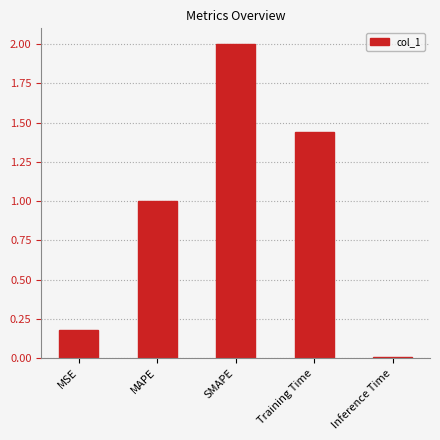

What position from the left is Training Time?

4